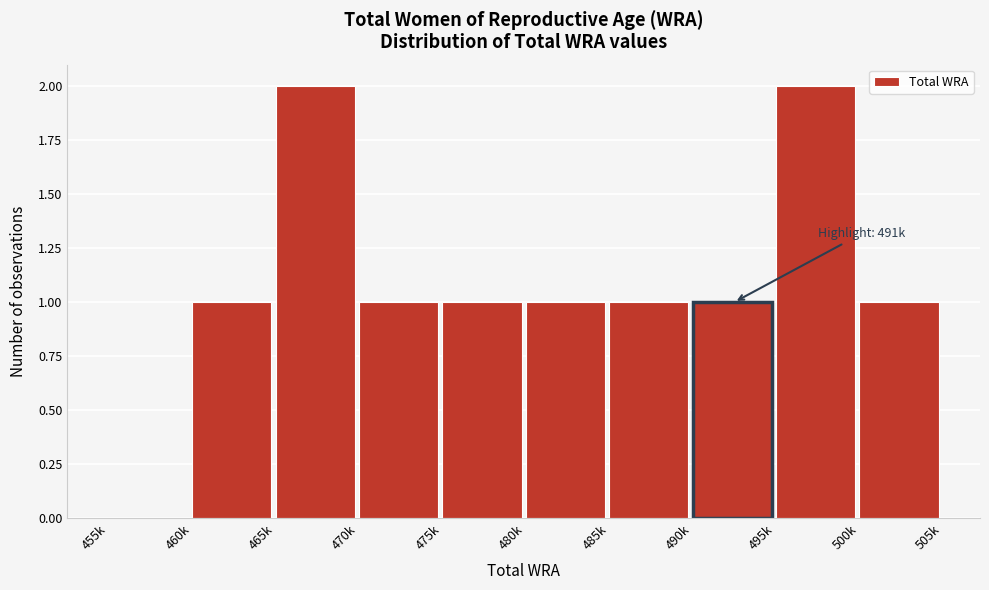

Reading right to left, transcribe all the data shown in this chart.

500k=1	495k=2	490k=1	485k=1	480k=1	475k=1	470k=1	465k=2	460k=1	455k=0